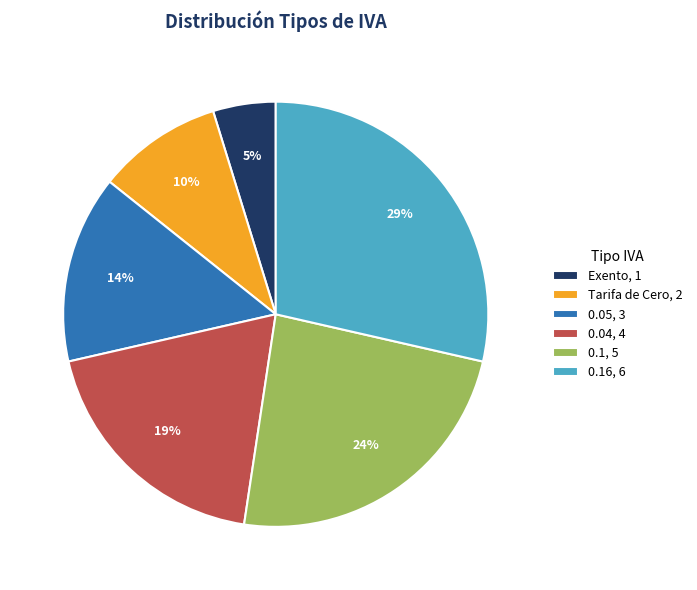

Is it true that Tarifa de Cero, 2 is 22% of the pie?

False